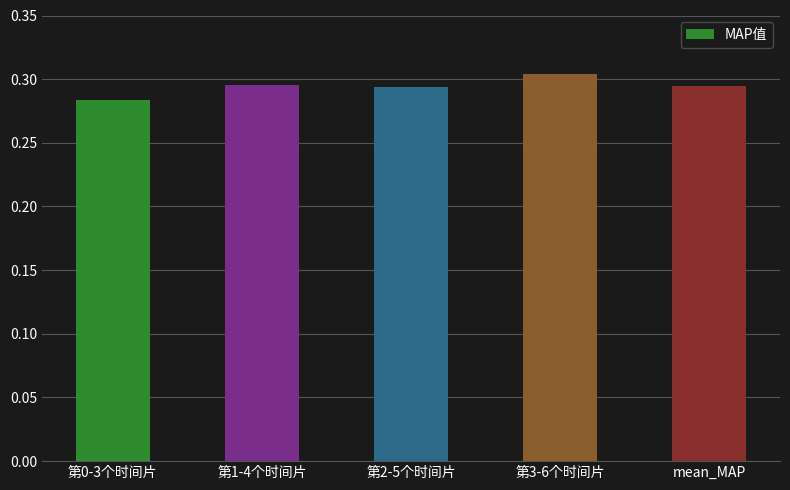

How many values are between 0 and 1?

5